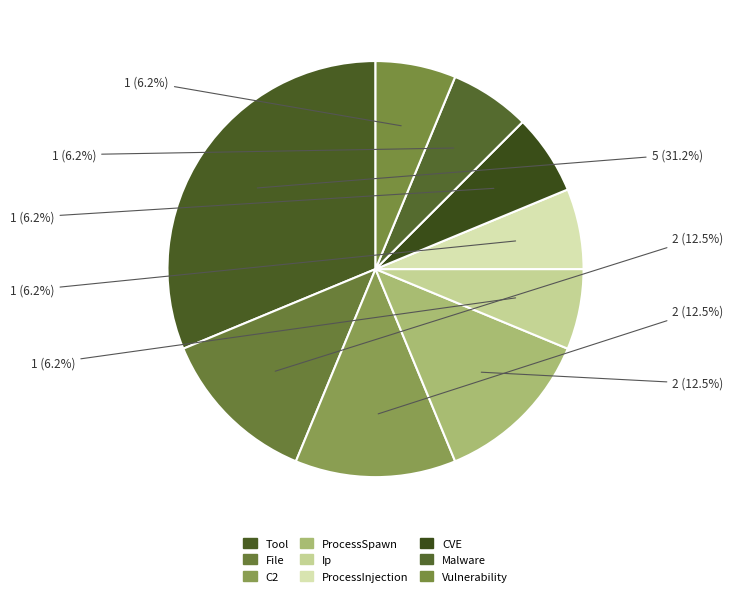

Does any single category account for the majority?

No